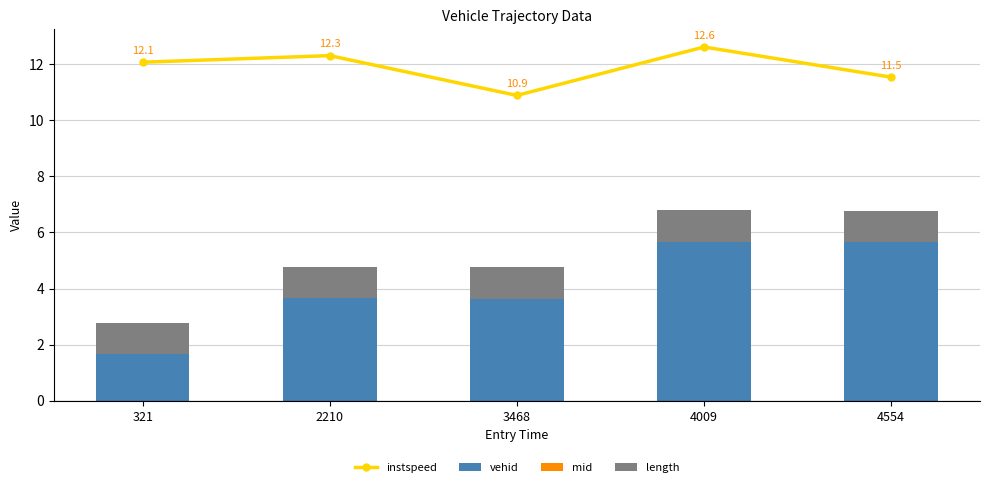

Reading left to right, list all the values displayed in this chart.

instspeed: 321=12.1	2210=12.3	3468=10.9	4009=12.6	4554=11.5
vehid: 321=1.7	2210=3.7	3468=3.6	4009=5.7	4554=5.6
mid: 321=0.0	2210=0.0	3468=0.0	4009=0.0	4554=0.0
length: 321=1.1	2210=1.1	3468=1.1	4009=1.1	4554=1.1